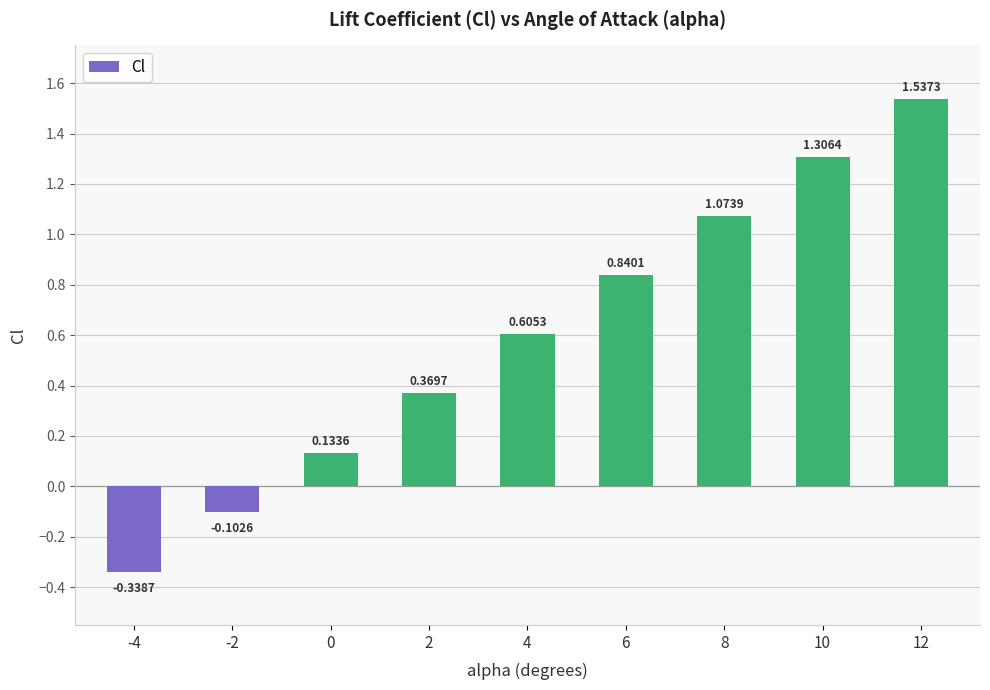

Does the chart contain any negative values?

Yes